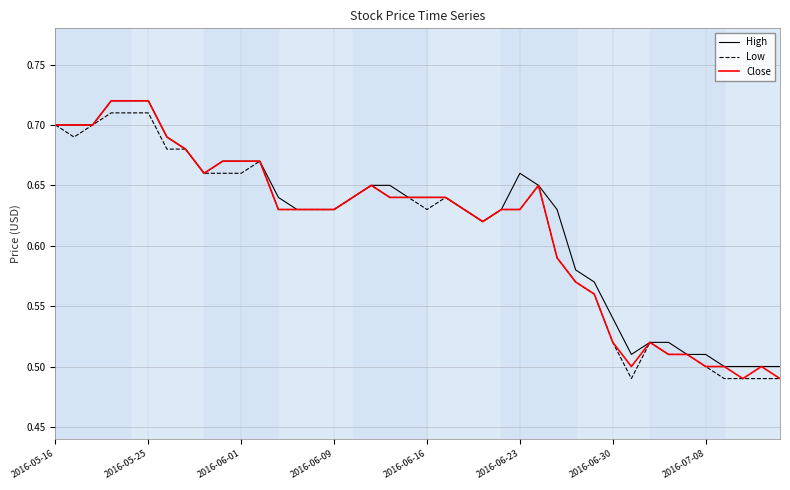

True or false: Low and Close intersect in this chart.

False